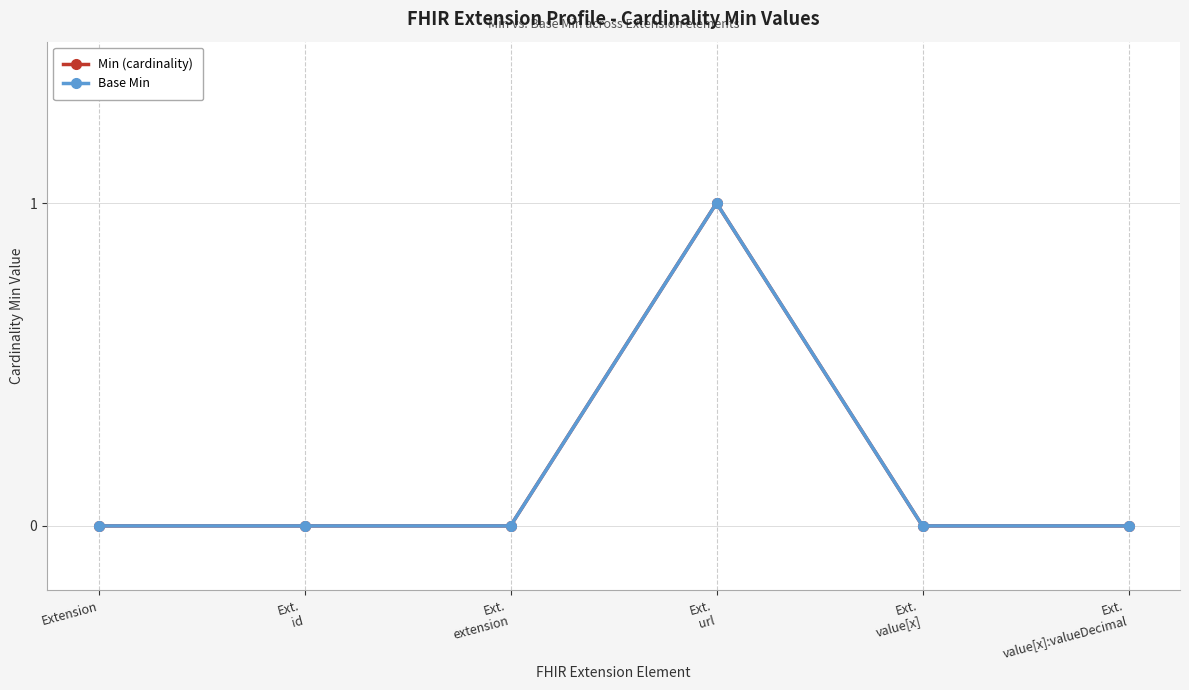

Does the chart have visible grid lines?

Yes